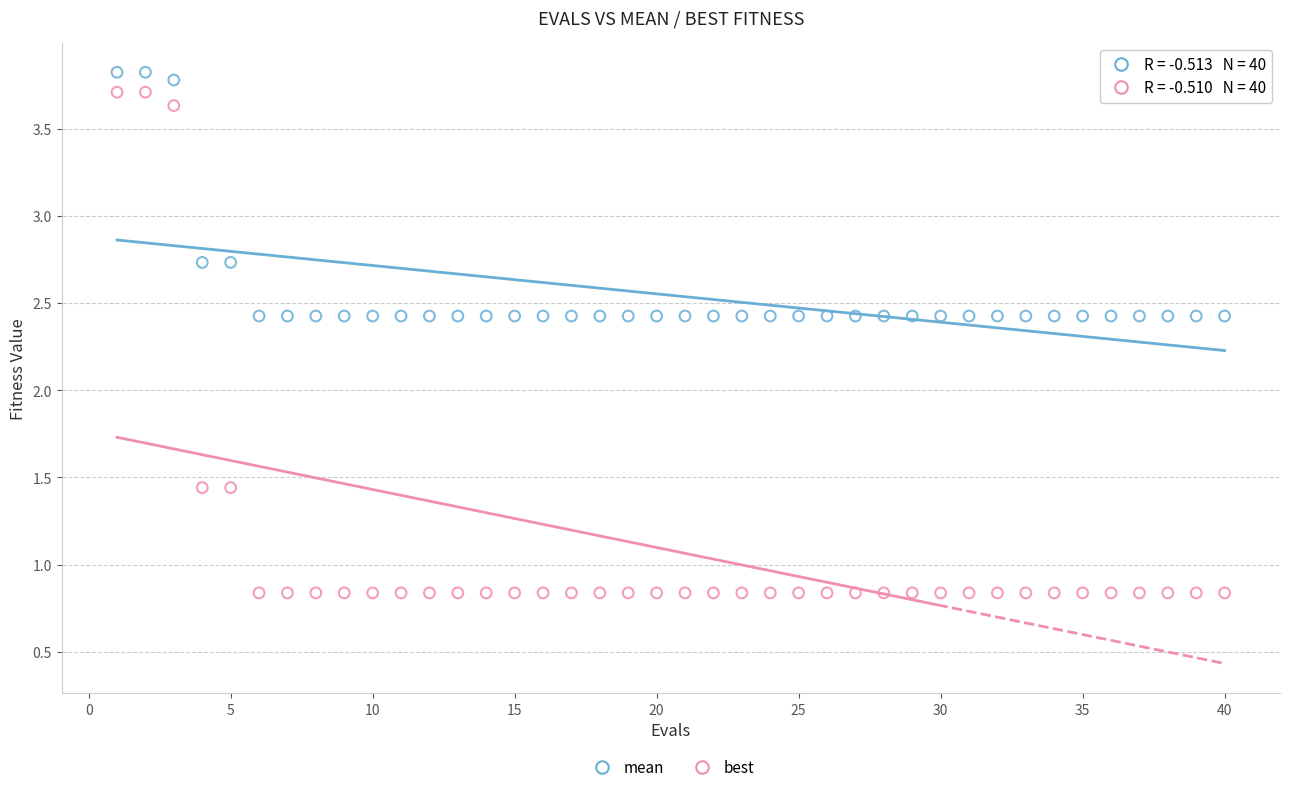

Across all data points, what is the range of Y values (max minus min)?

3.0